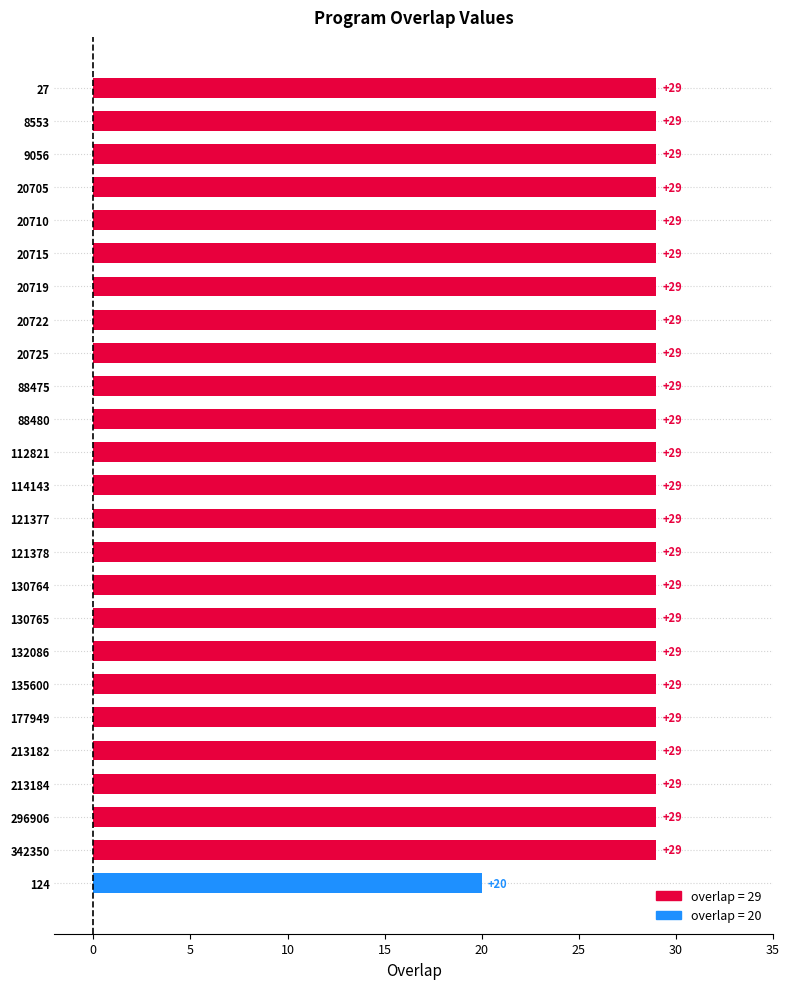

What is the ratio of the value at 112821 to the value at 20705?

1.0